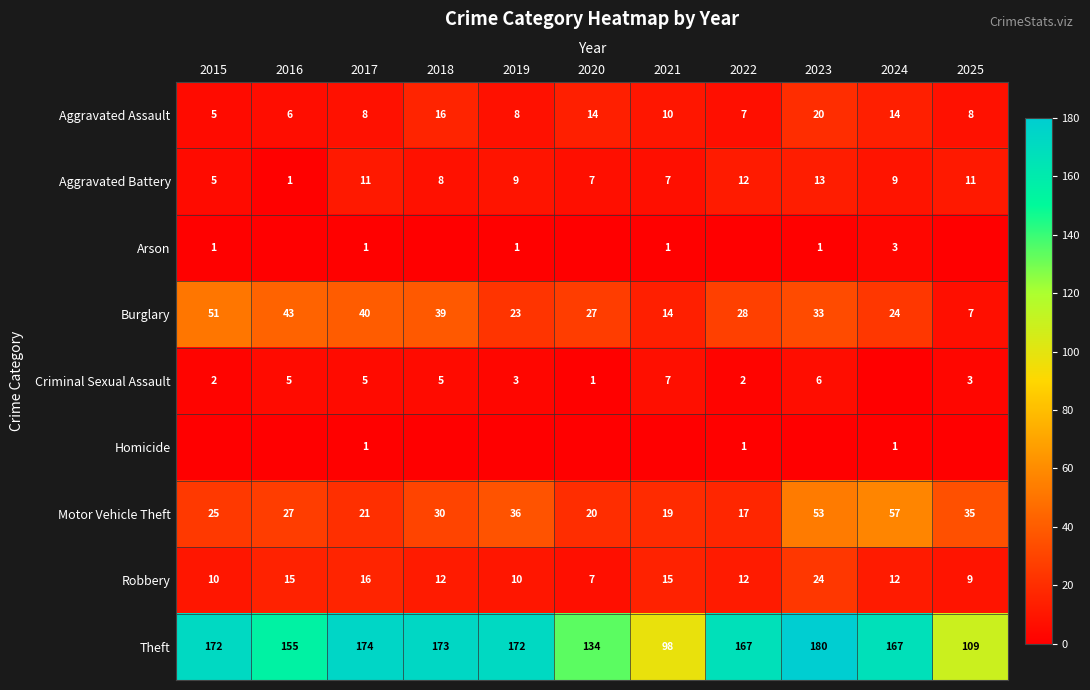

What is the minimum value for Burglary?

7